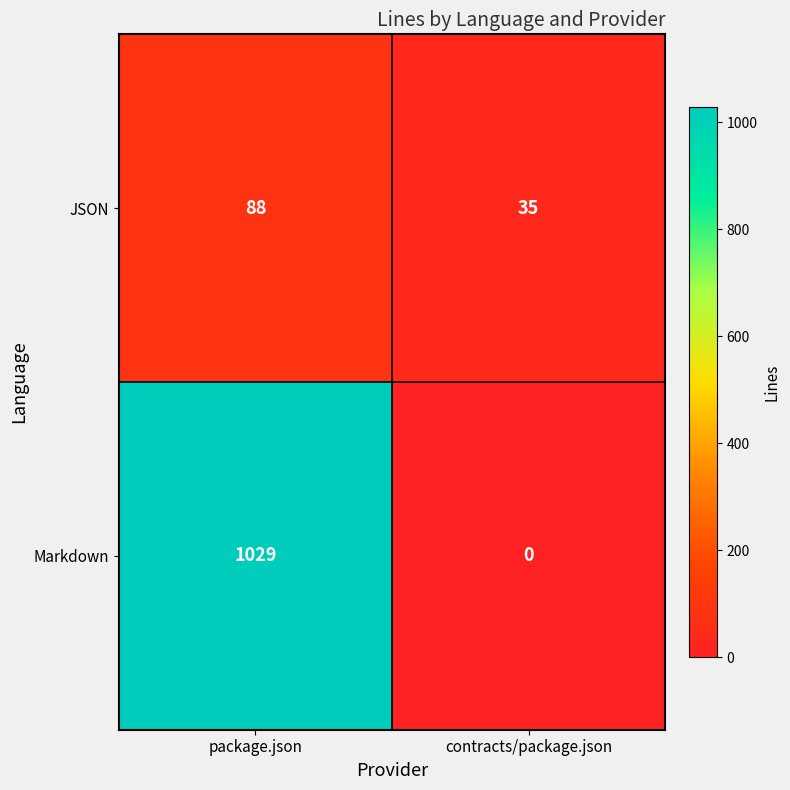

List the labels in order of JSON value, smallest first.

contracts/package.json, package.json